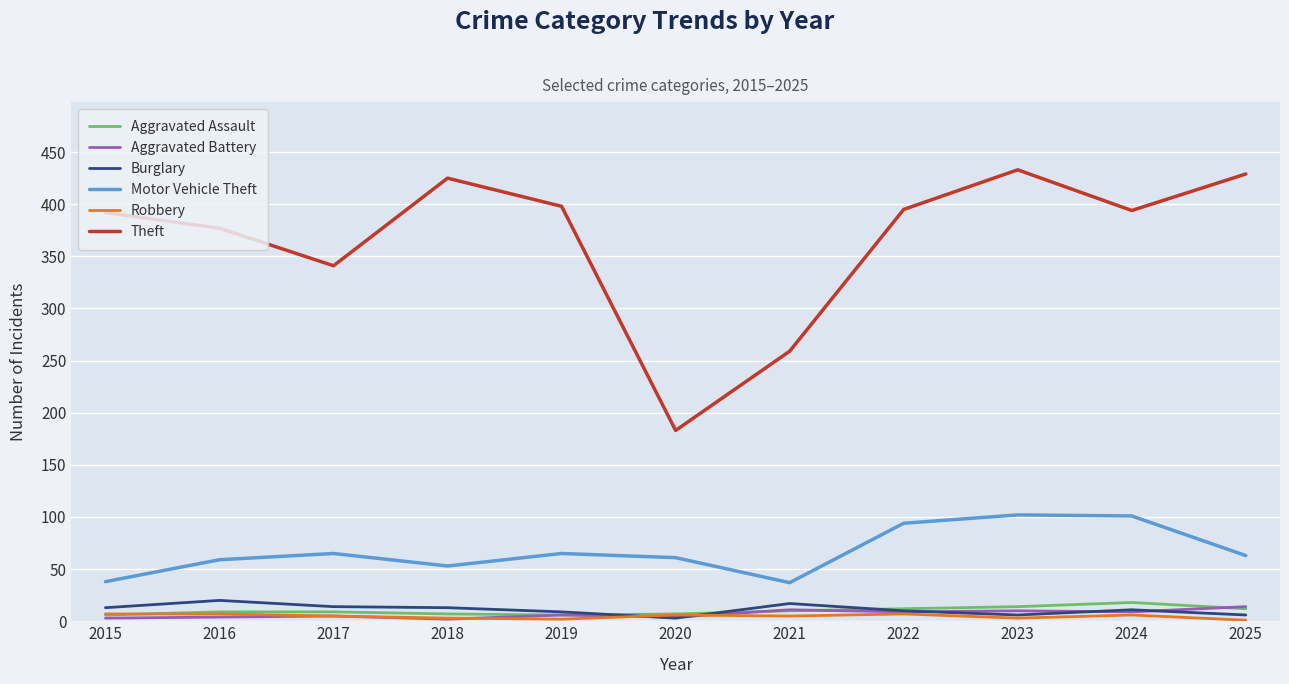

What is the total value across all series at 2015?

459